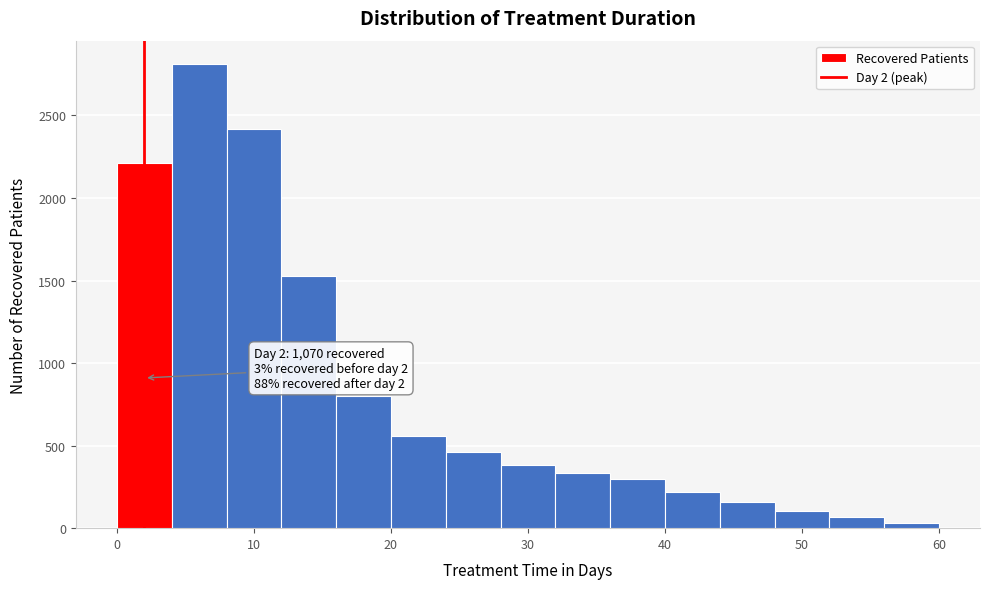

Which range on the x-axis has the tallest bar?

4 to 8